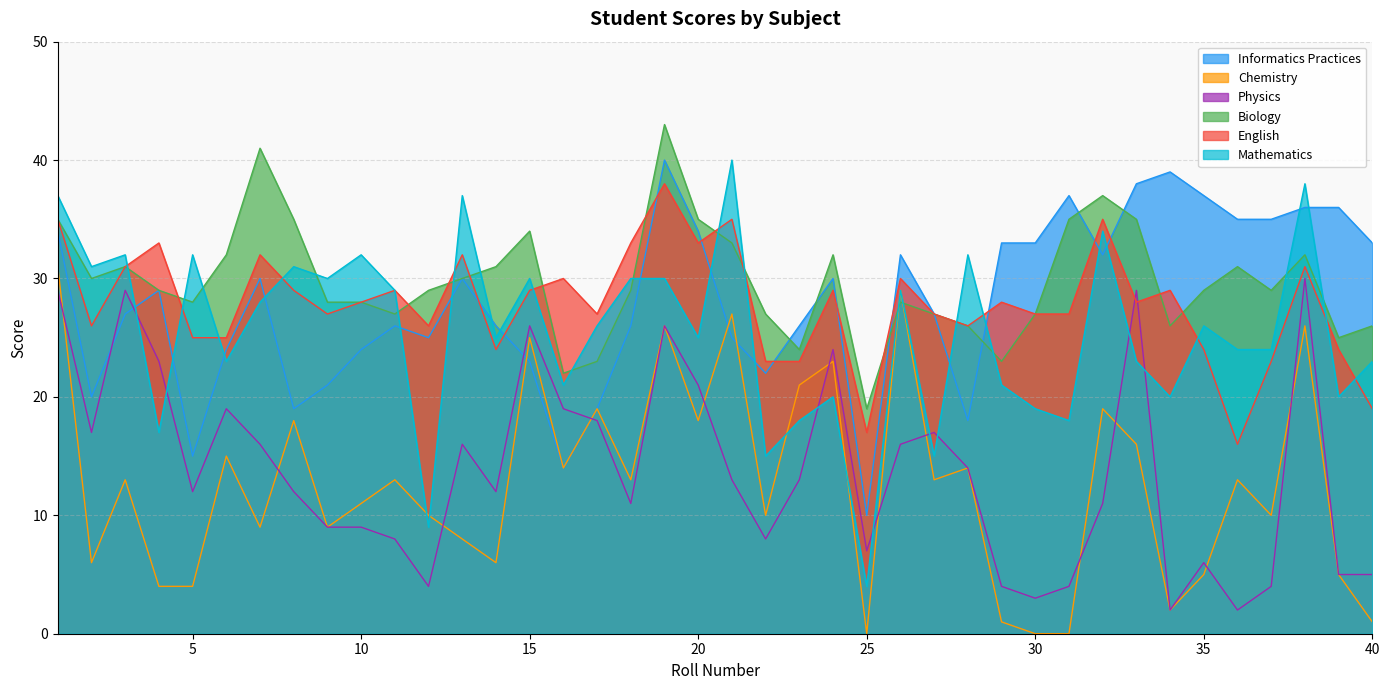

How many lines are shown in the chart?

6